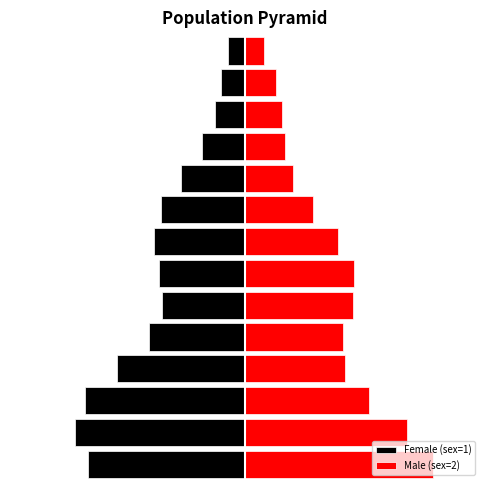

Rank the series by their maximum value, from highest to lowest.

Male (sex=2), Female (sex=1)